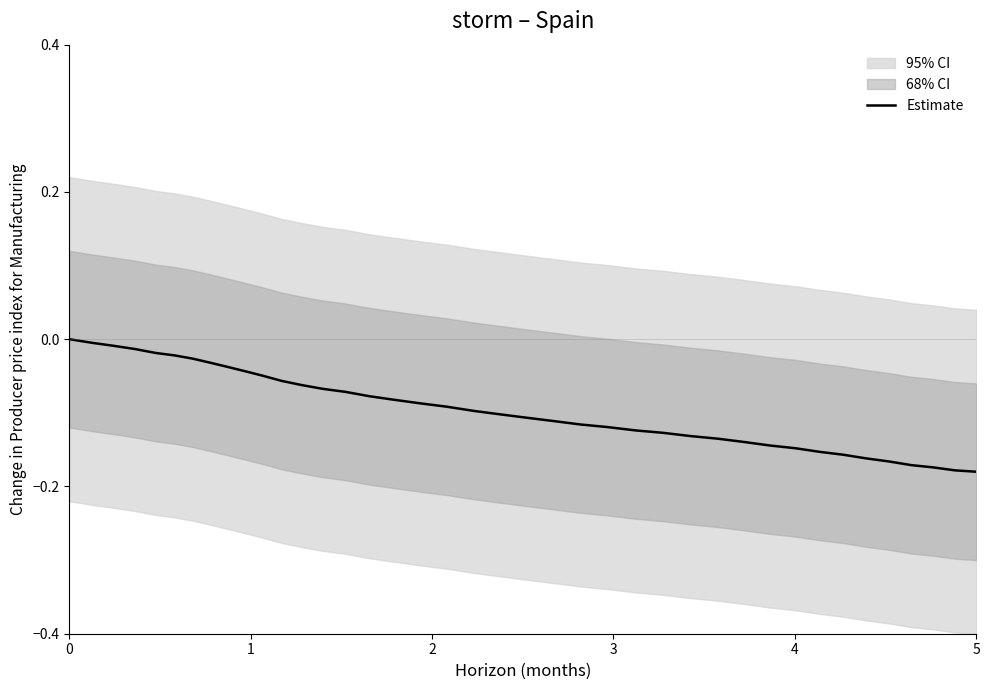

Reading left to right, what are all the values shown in this chart?

0.0	-0.0	-0.0	-0.0	-0.0	-0.0	-0.0	-0.0	-0.0	-0.0	-0.0	-0.1	-0.1	-0.1	-0.1	-0.1	-0.1	-0.1	-0.1	-0.1	-0.1	-0.1	-0.1	-0.1	-0.1	-0.1	-0.1	-0.1	-0.1	-0.1	-0.1	-0.1	-0.2	-0.2	-0.2	-0.2	-0.2	-0.2	-0.2	-0.2